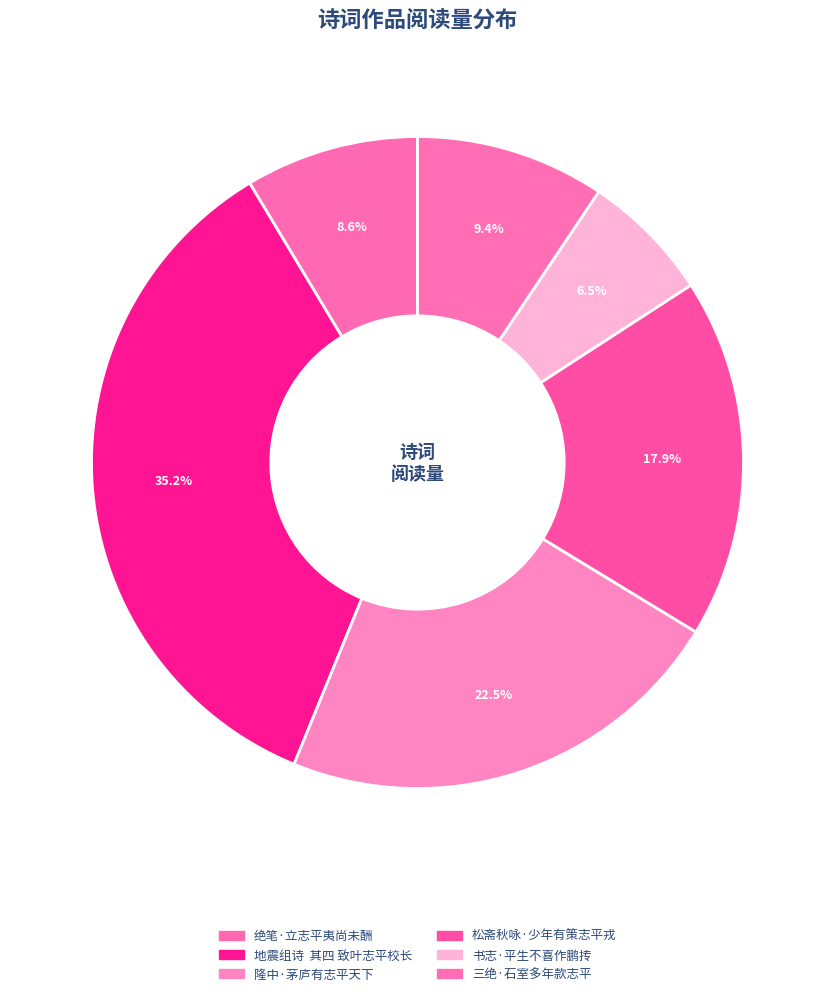

What is the smallest slice in the pie chart?

书志·平生不喜作鹏抟